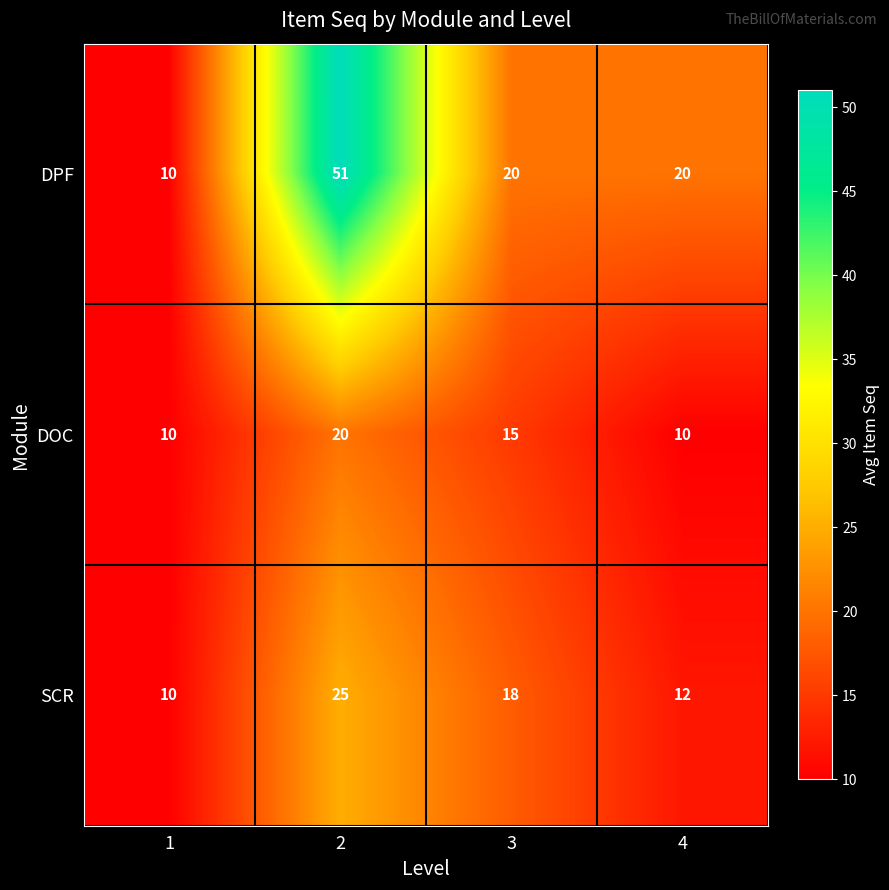

Which series has the largest total across all categories?

DPF